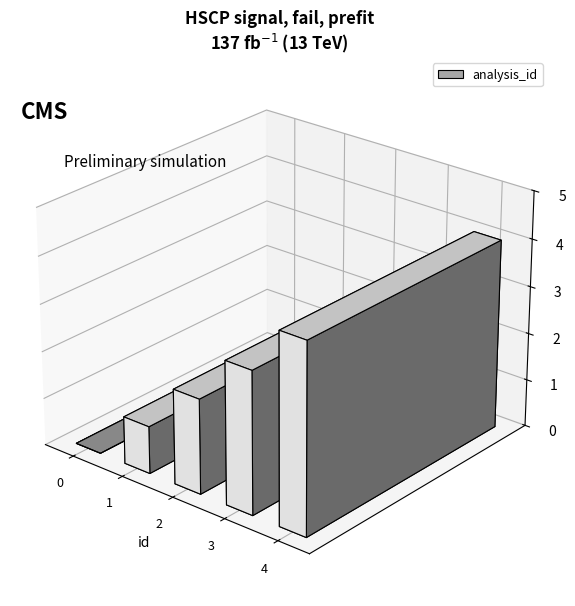

List the labels in order of value, smallest first.

0, 1, 2, 3, 4